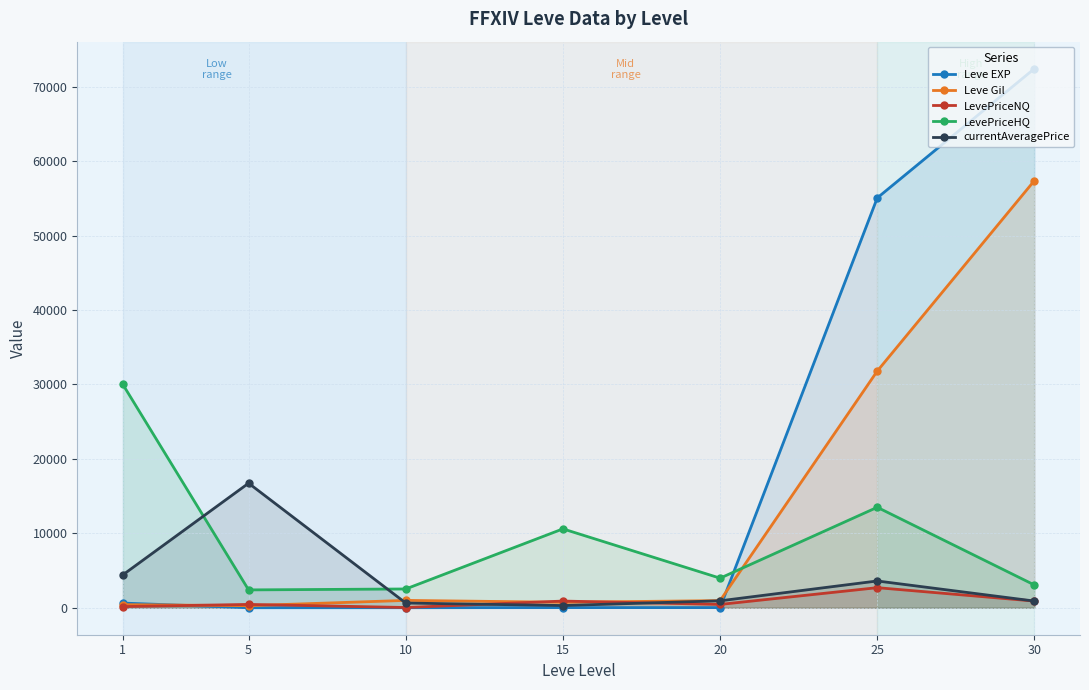

How many interior local valleys does the LevePriceHQ series have?

2